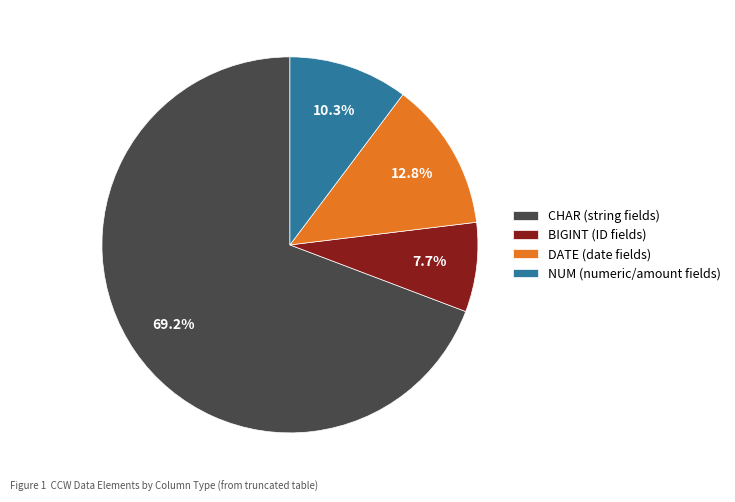

Rank the categories by value from lowest to highest.

BIGINT (ID fields), NUM (numeric/amount fields), DATE (date fields), CHAR (string fields)